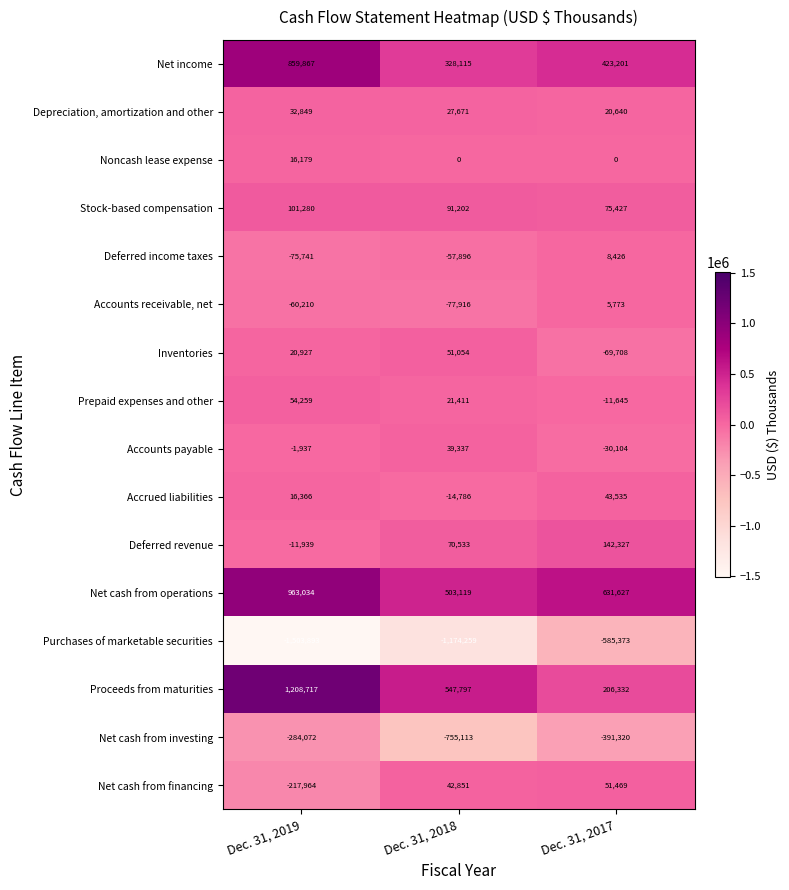

Count the number of data series in this chart.

16